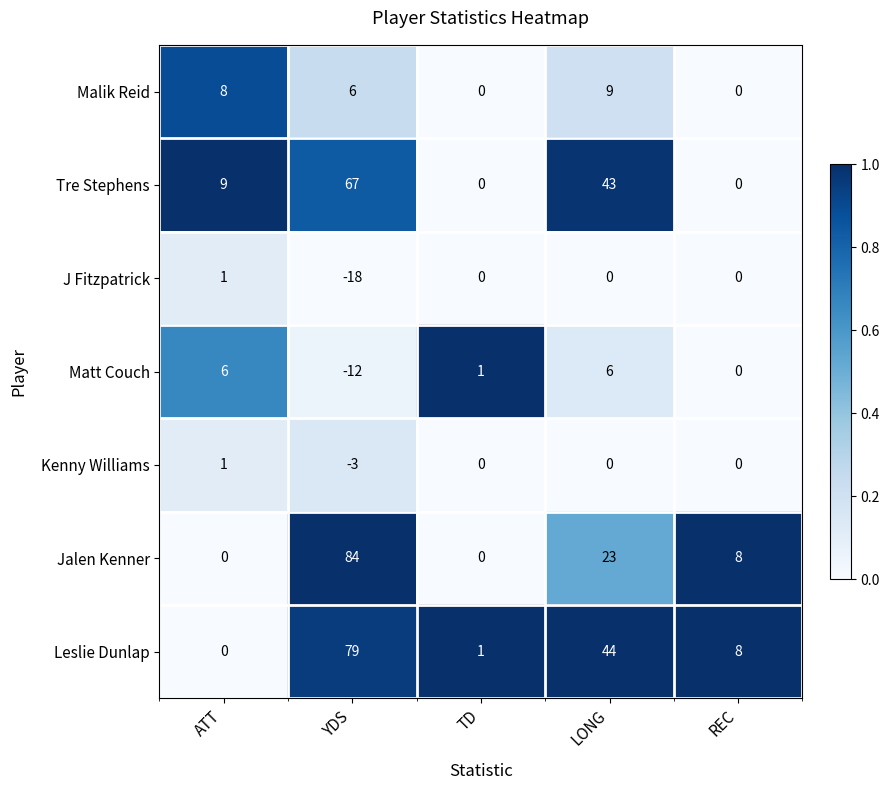

How many series are shown in this chart?

7